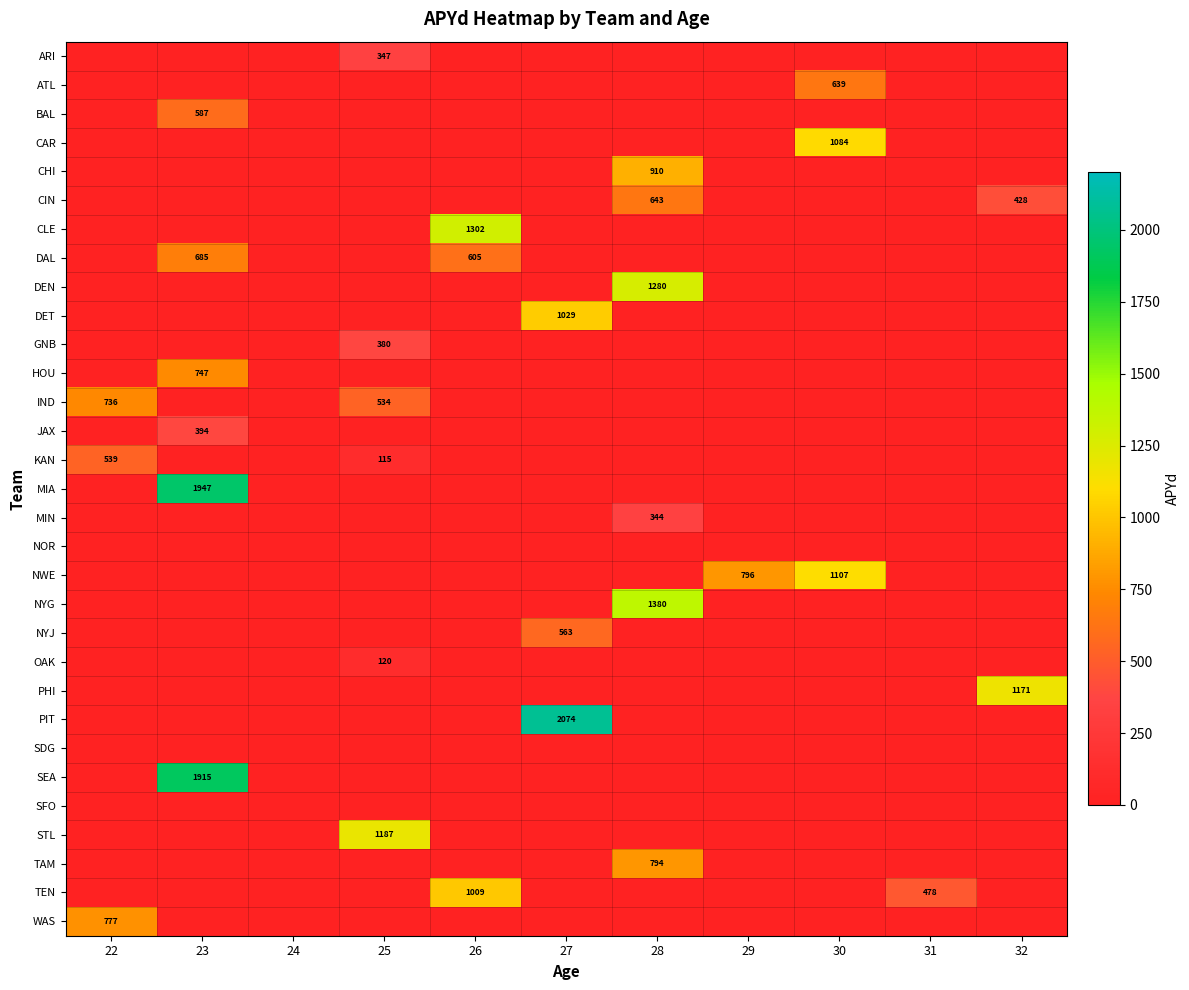

At which category is the sum across all series the highest?

23